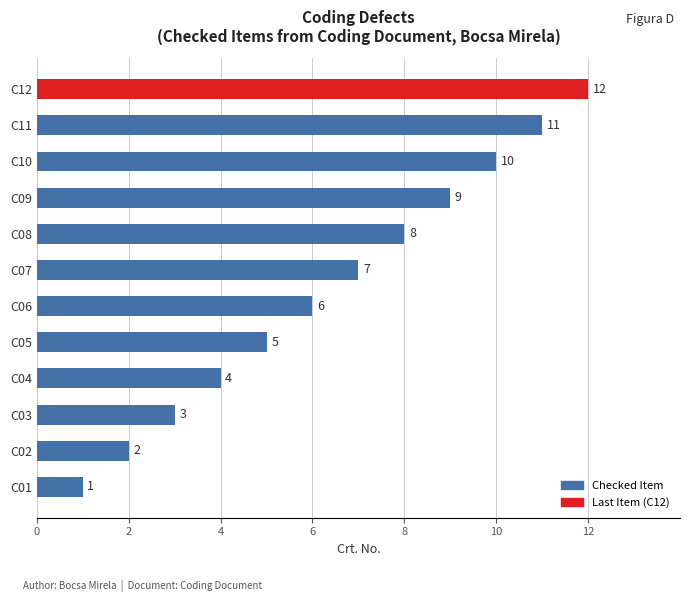

What is the change in value from C02 to C12?

+10